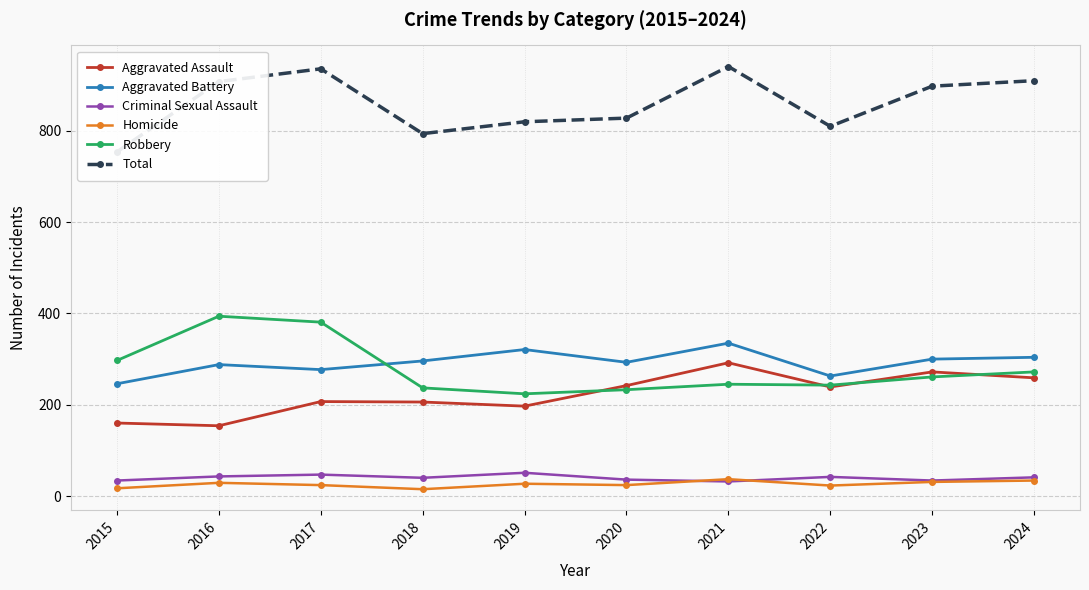

What is the sum of all Criminal Sexual Assault values?

400